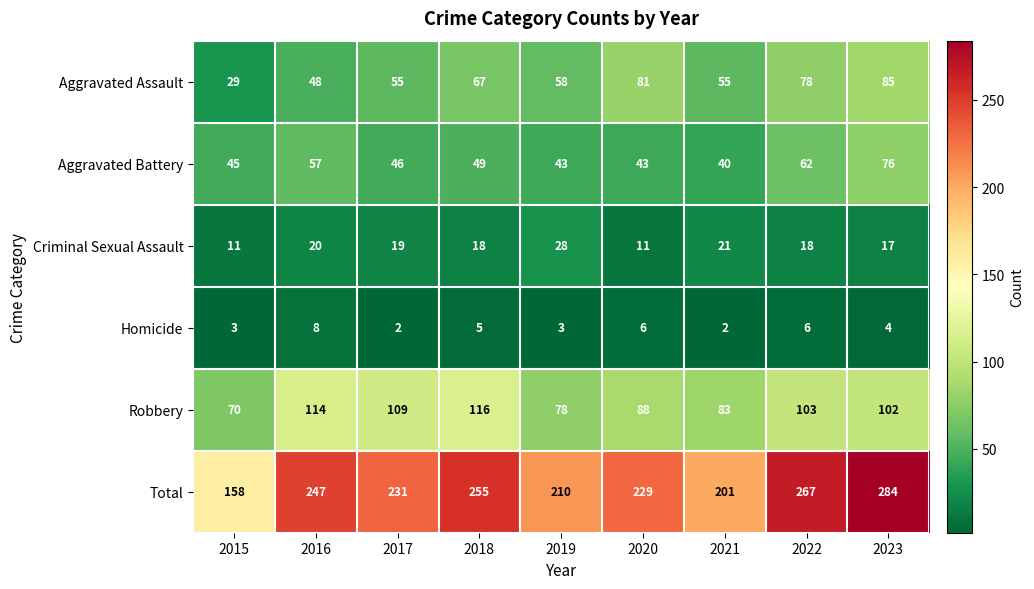

Where does the Aggravated Assault series first go above 58?

2018